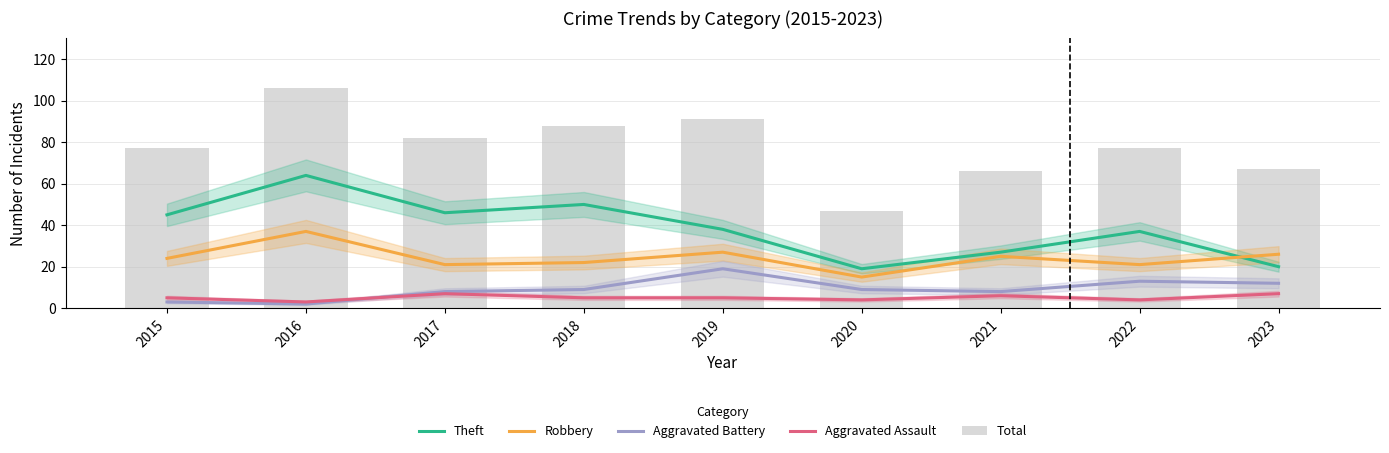

How many series are shown in this chart?

5